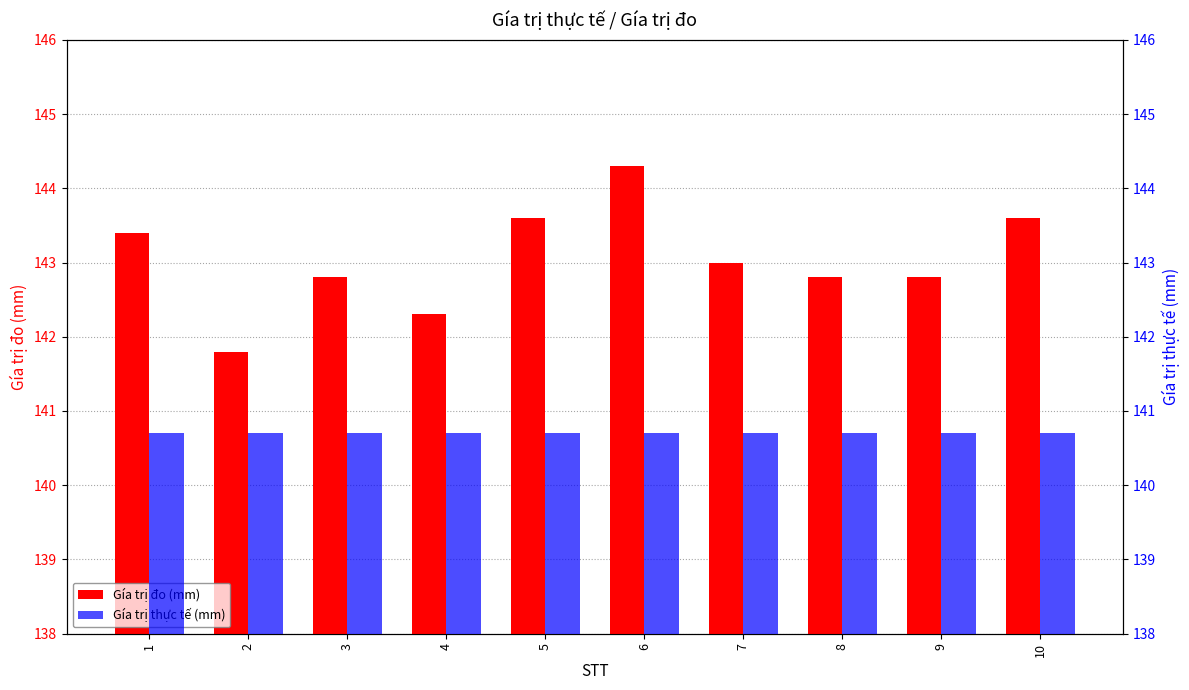

What is the difference between the highest and lowest values at 4?

1.6